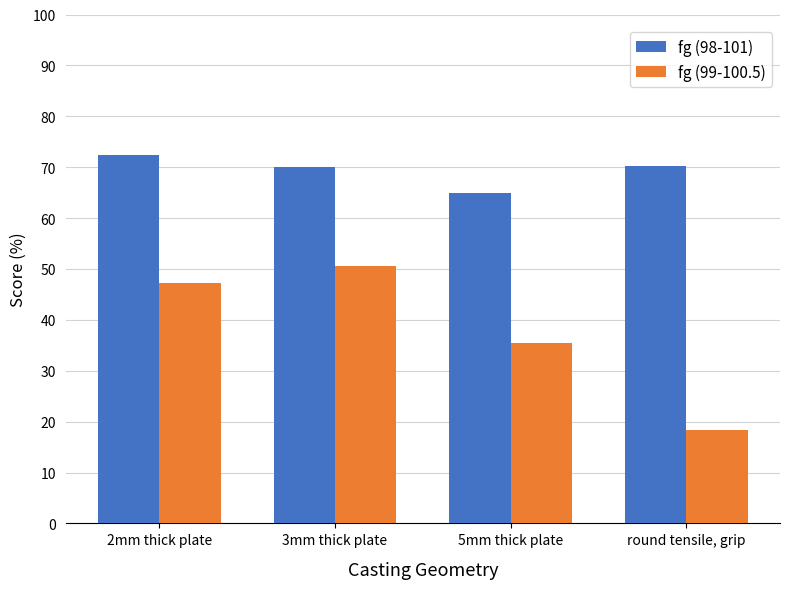

Where is fg (99-100.5) nearest to the value 34?

5mm thick plate